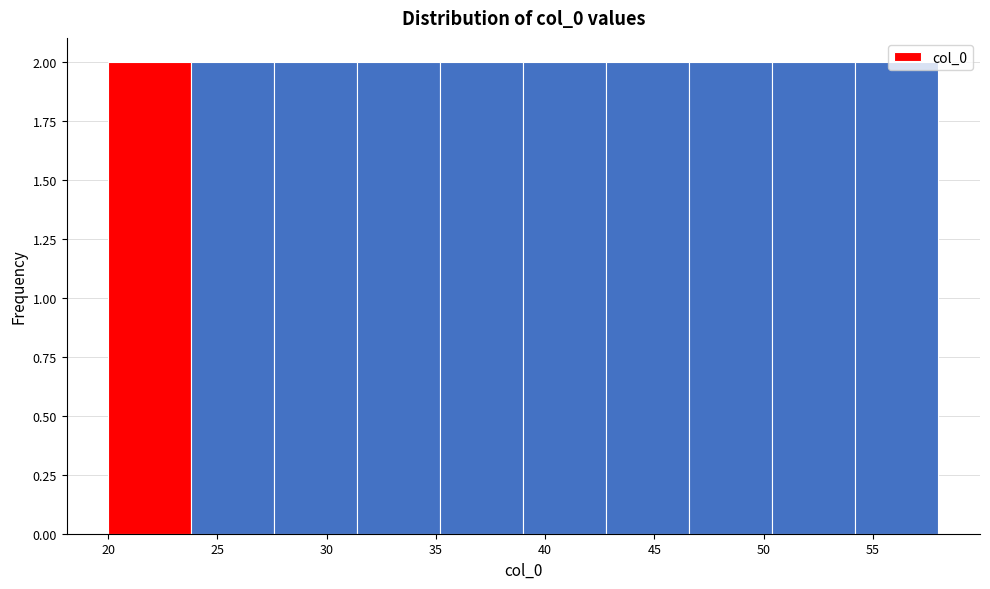

How tall is the bar that spans 42.8 to 46.6 on the x-axis? Neither the bar edges nor the heights are printed on the chart, so give them approximately, as read against the axes.

2